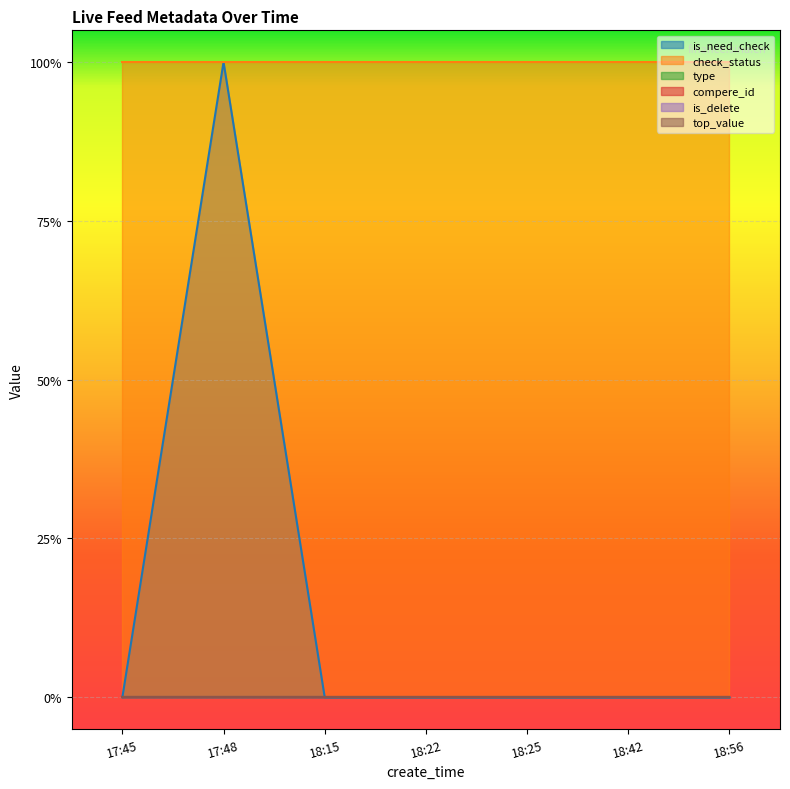

True or false: top_value has a value of 0 at 17:48.

True